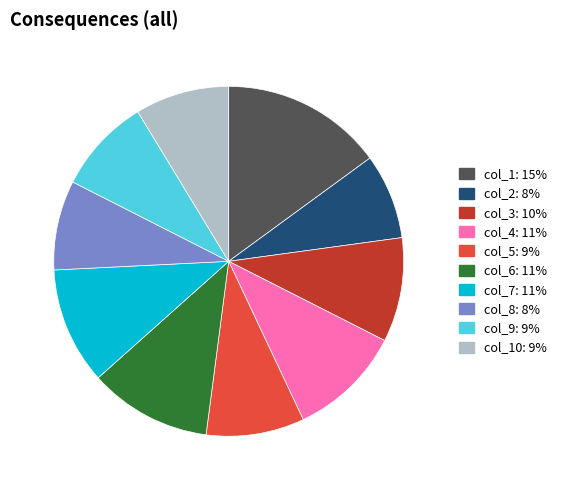

Combined, do col_6: 11% and col_1: 15% account for over 50%?

No